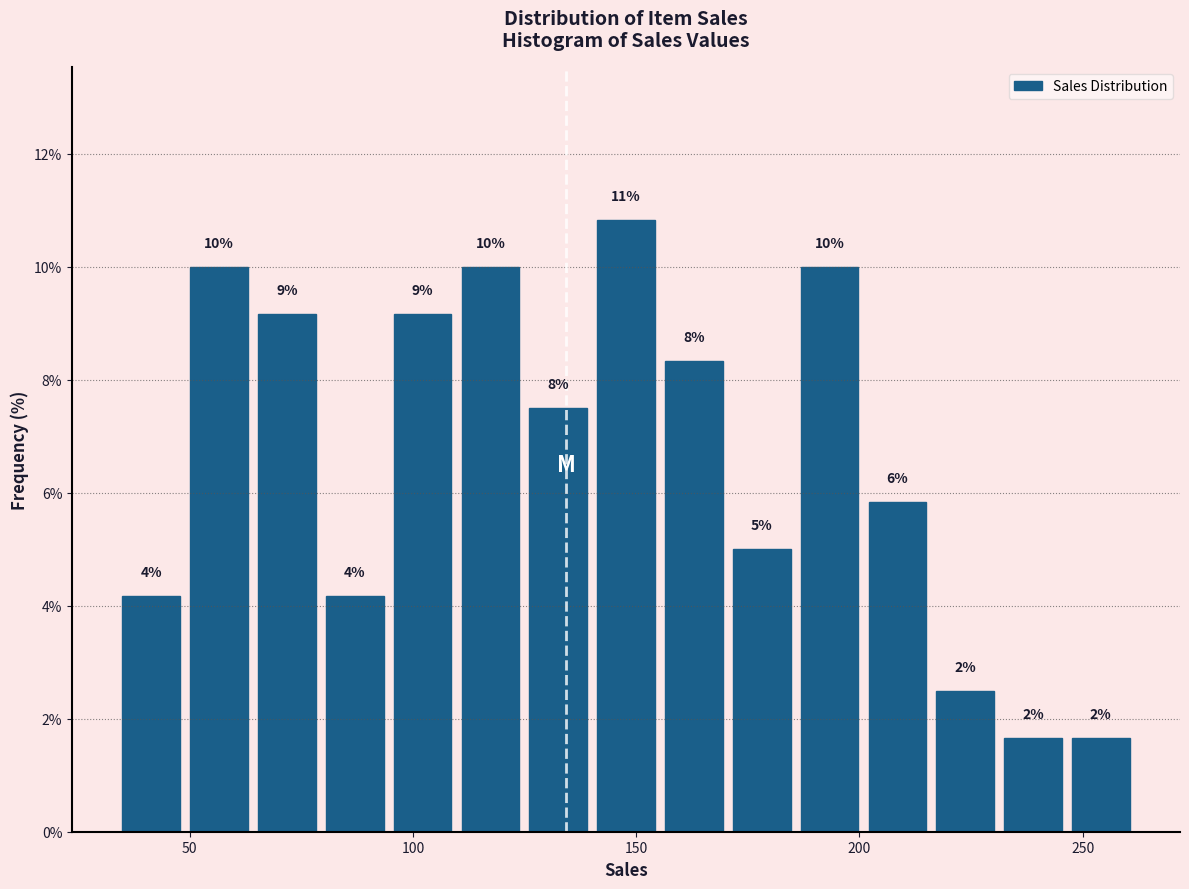

Around what value on the x-axis is the tallest bar? Give the approximate position of its centre, as read against the axis.

150